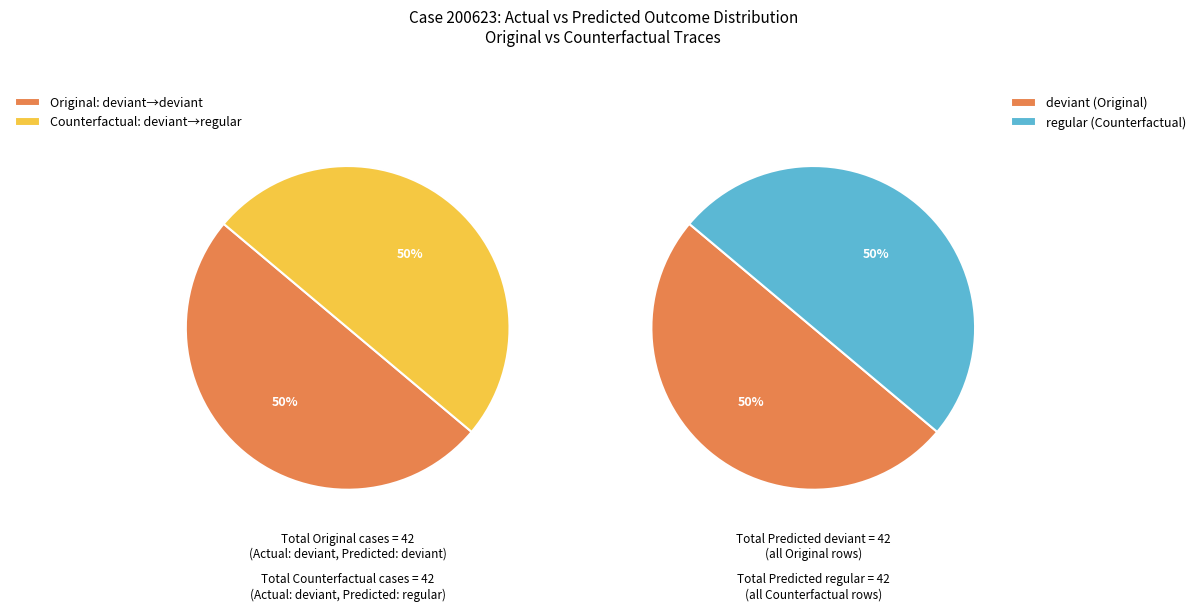

True or false: 11 accounts for 1% of the total.

False